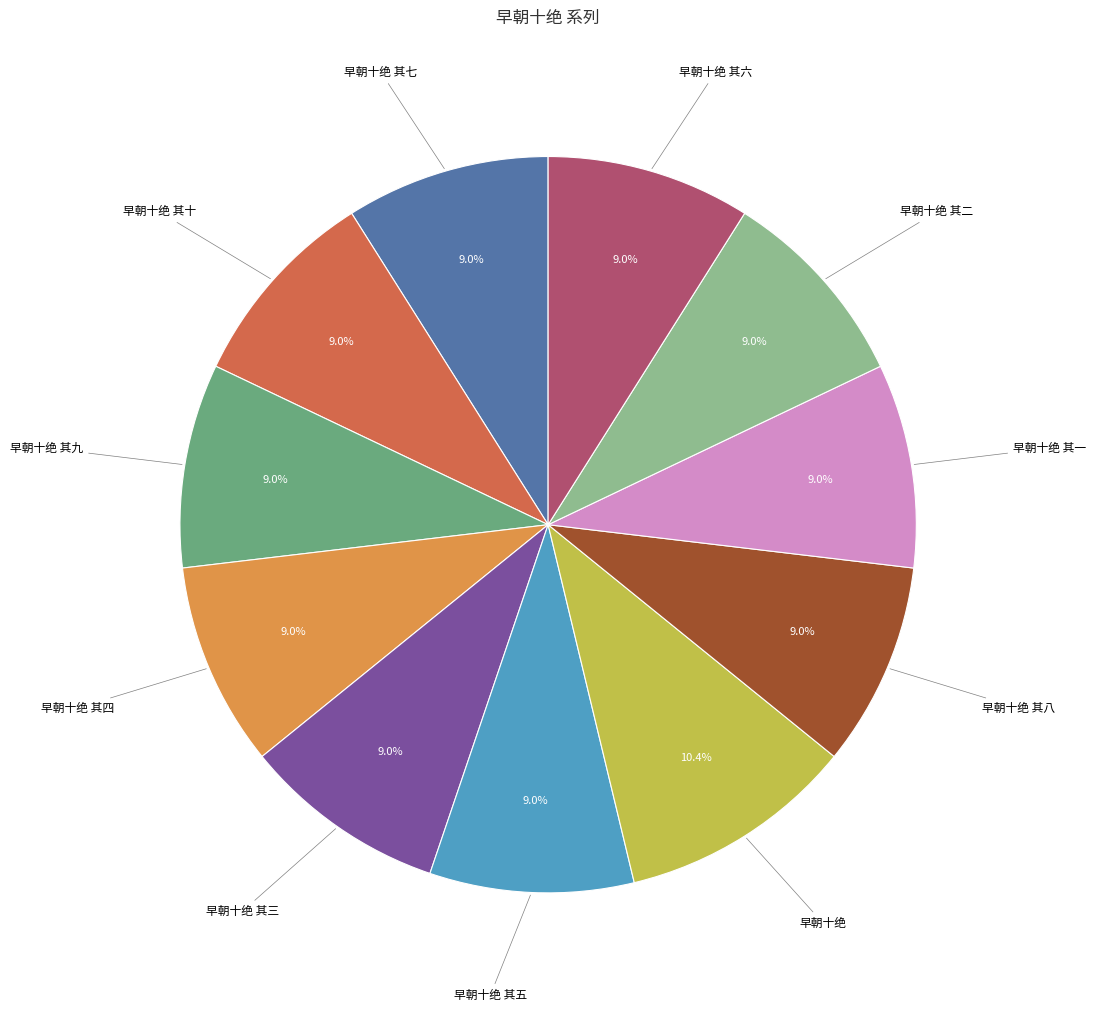

Which category has the biggest portion of the pie?

早朝十绝